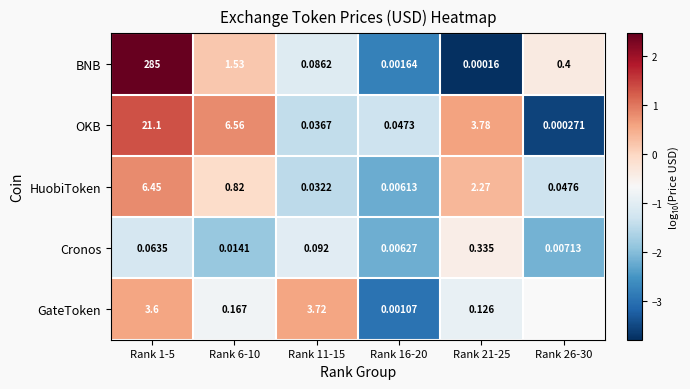

Rank the categories by HuobiToken value from lowest to highest.

Rank 16-20, Rank 11-15, Rank 26-30, Rank 6-10, Rank 21-25, Rank 1-5